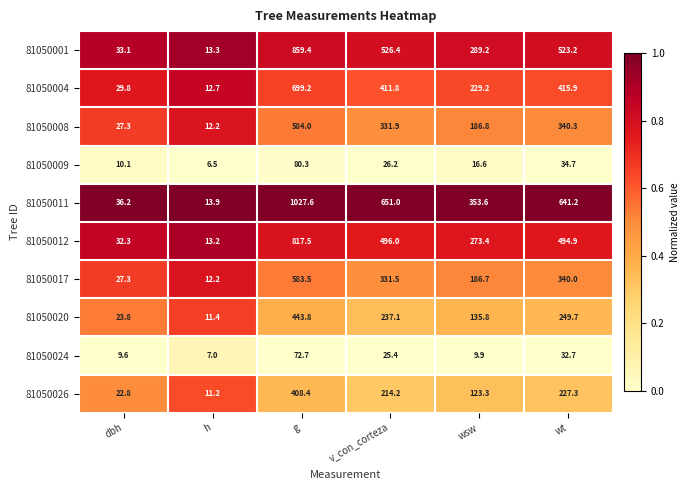

What is the maximum value for 81050012?

817.5